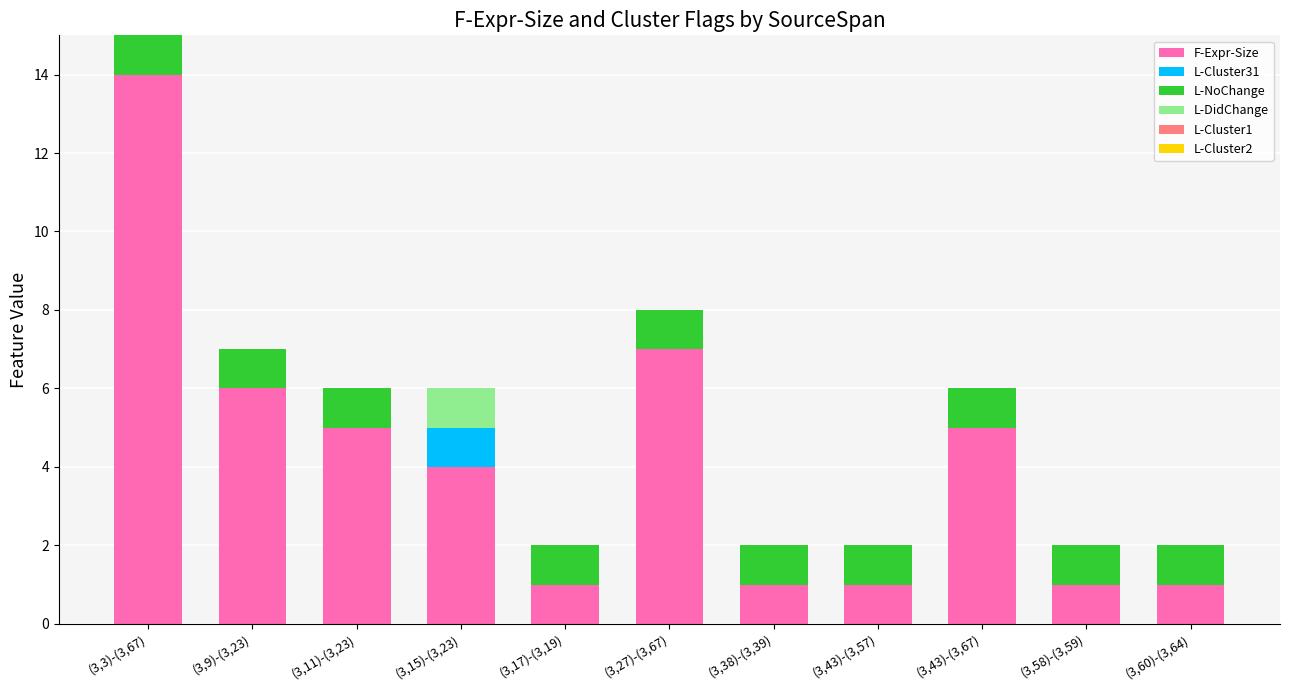

True or false: F-Expr-Size has a value of 1 at (3,38)-(3,39).

True